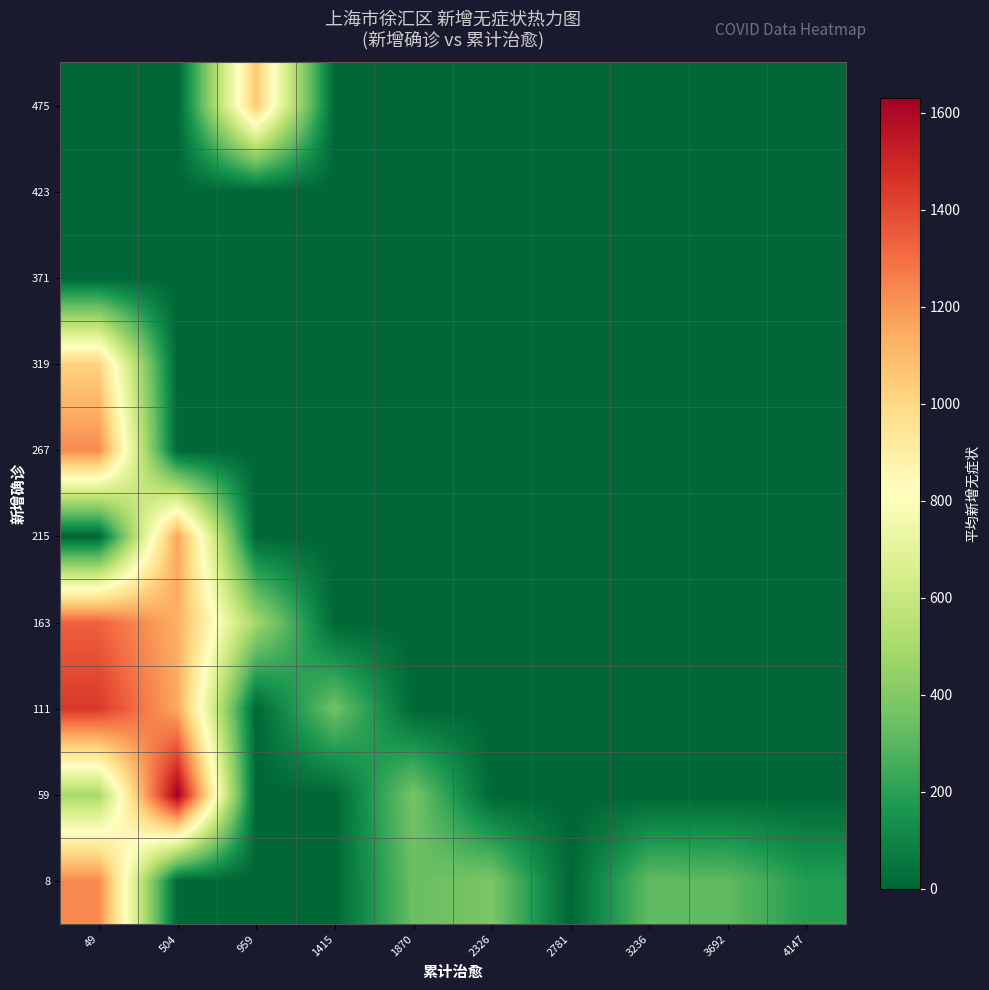

Reading left to right, extract all data points from this chart.

8: 49=1233.2	504=0.0	959=0.0	1415=0.0	1870=337.0	2326=379.0	2781=0.0	3236=317.0	3692=314.0	4147=186.0
59: 49=504.0	504=1631.0	959=0.0	1415=0.0	1870=368.0	2326=0.0	2781=0.0	3236=0.0	3692=0.0	4147=0.0
111: 49=1443.0	504=1152.0	959=0.0	1415=352.0	1870=0.0	2326=0.0	2781=0.0	3236=0.0	3692=0.0	4147=0.0
163: 49=1334.7	504=1132.0	959=486.3	1415=0.0	1870=0.0	2326=0.0	2781=0.0	3236=0.0	3692=0.0	4147=0.0
215: 49=0.0	504=1168.0	959=0.0	1415=0.0	1870=0.0	2326=0.0	2781=0.0	3236=0.0	3692=0.0	4147=0.0
267: 49=1230.5	504=0.0	959=0.0	1415=0.0	1870=0.0	2326=0.0	2781=0.0	3236=0.0	3692=0.0	4147=0.0
319: 49=1019.0	504=0.0	959=0.0	1415=0.0	1870=0.0	2326=0.0	2781=0.0	3236=0.0	3692=0.0	4147=0.0
371: 49=0.0	504=0.0	959=0.0	1415=0.0	1870=0.0	2326=0.0	2781=0.0	3236=0.0	3692=0.0	4147=0.0
423: 49=0.0	504=0.0	959=0.0	1415=0.0	1870=0.0	2326=0.0	2781=0.0	3236=0.0	3692=0.0	4147=0.0
475: 49=0.0	504=0.0	959=1053.0	1415=0.0	1870=0.0	2326=0.0	2781=0.0	3236=0.0	3692=0.0	4147=0.0